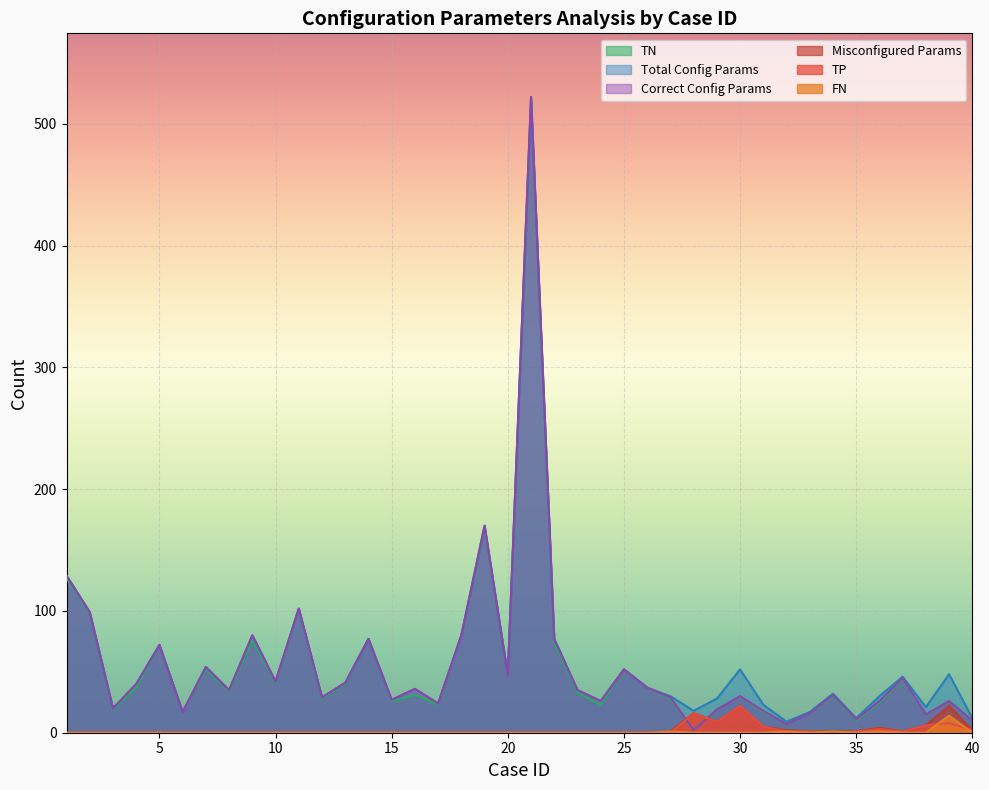

What is the highest value of the TP series?

22